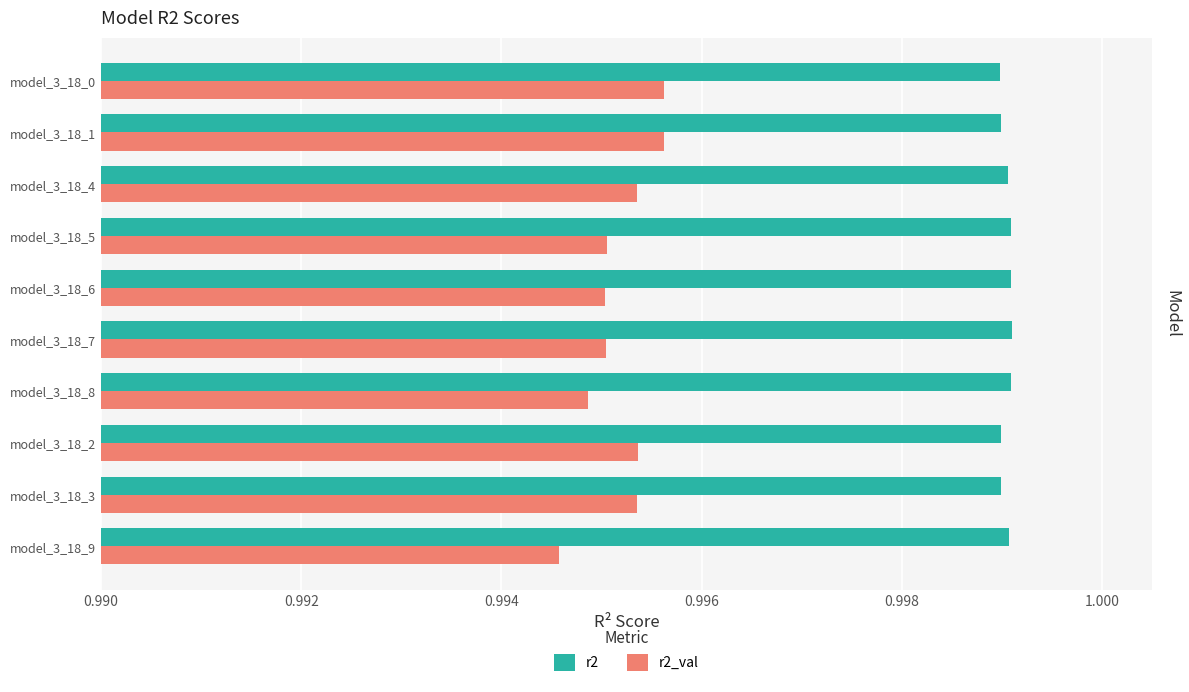

At which category does the chart reach its minimum across all series?

model_3_18_9